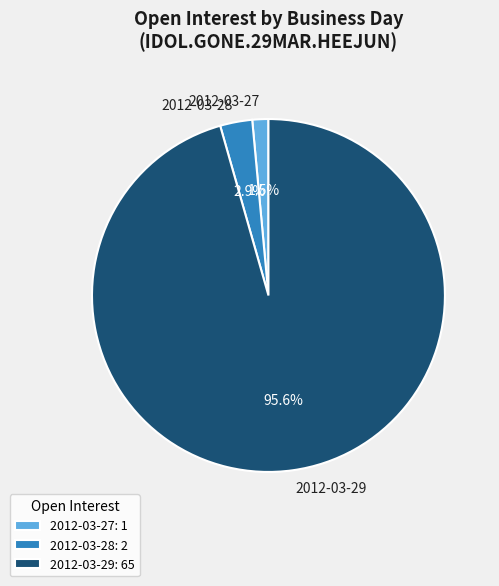

Do 2012-03-28 and 2012-03-27 together represent more than half of the pie?

No